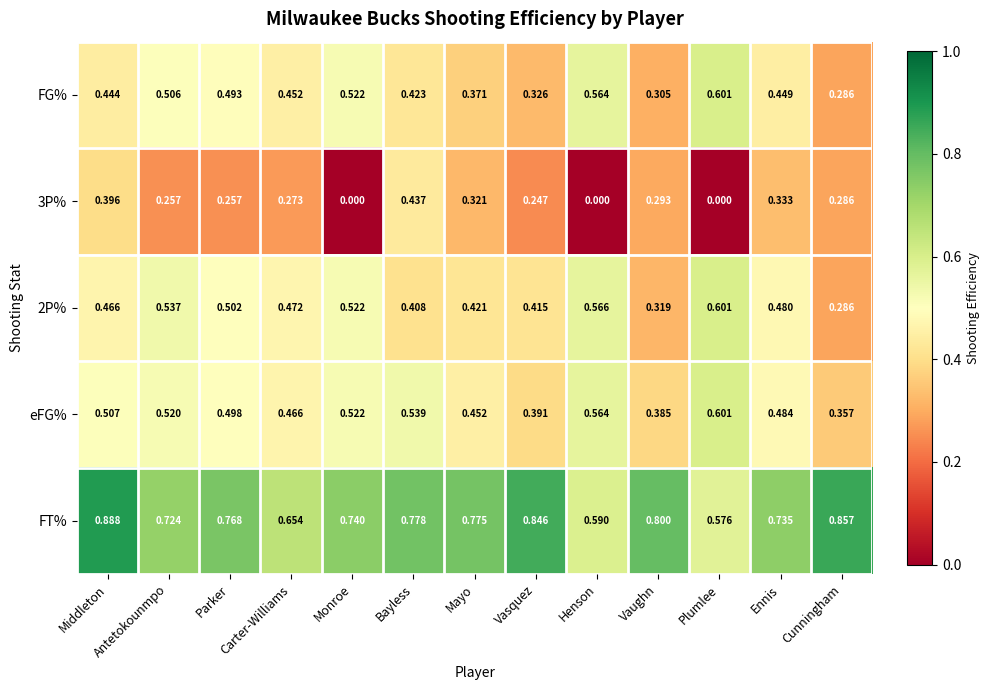

Which category has the highest value across all series?

Middleton